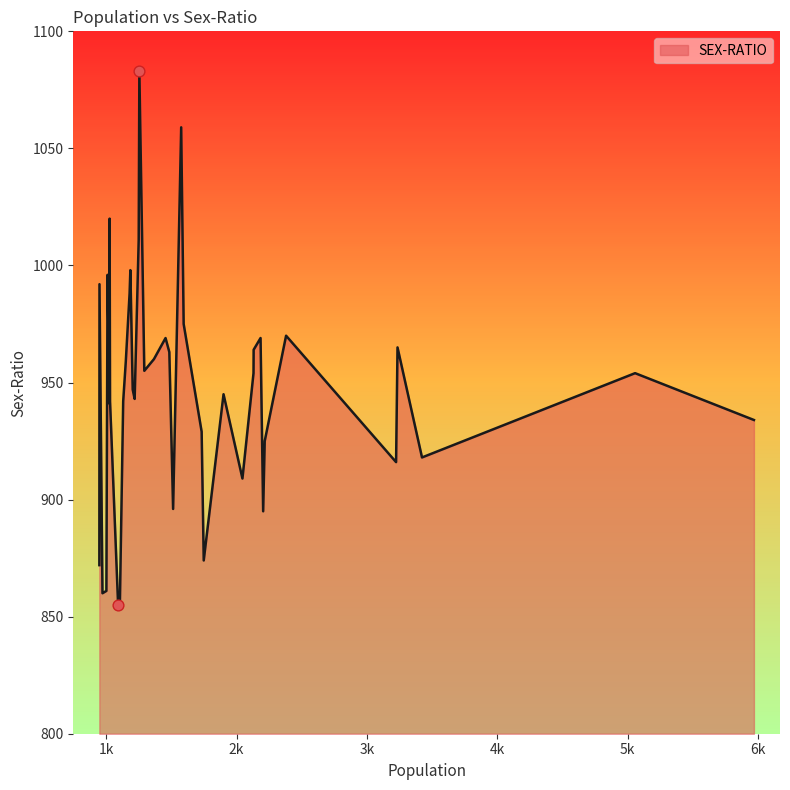

What is the difference between the maximum and minimum values?

228